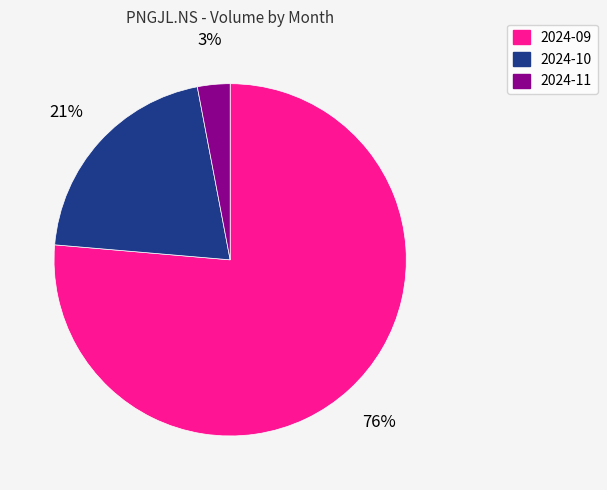

Is it true that 2024-10 is 21% of the pie?

True